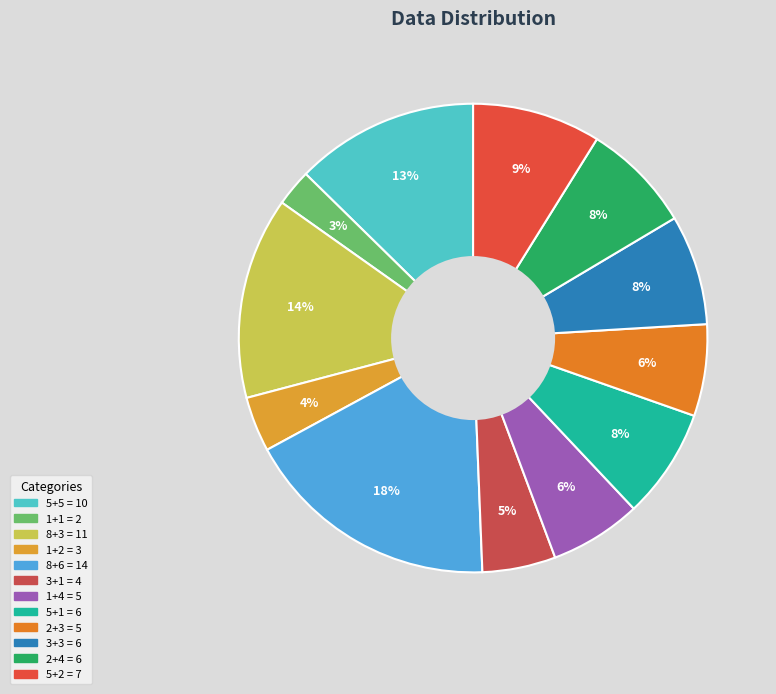

Count the number of slices in the pie.

12